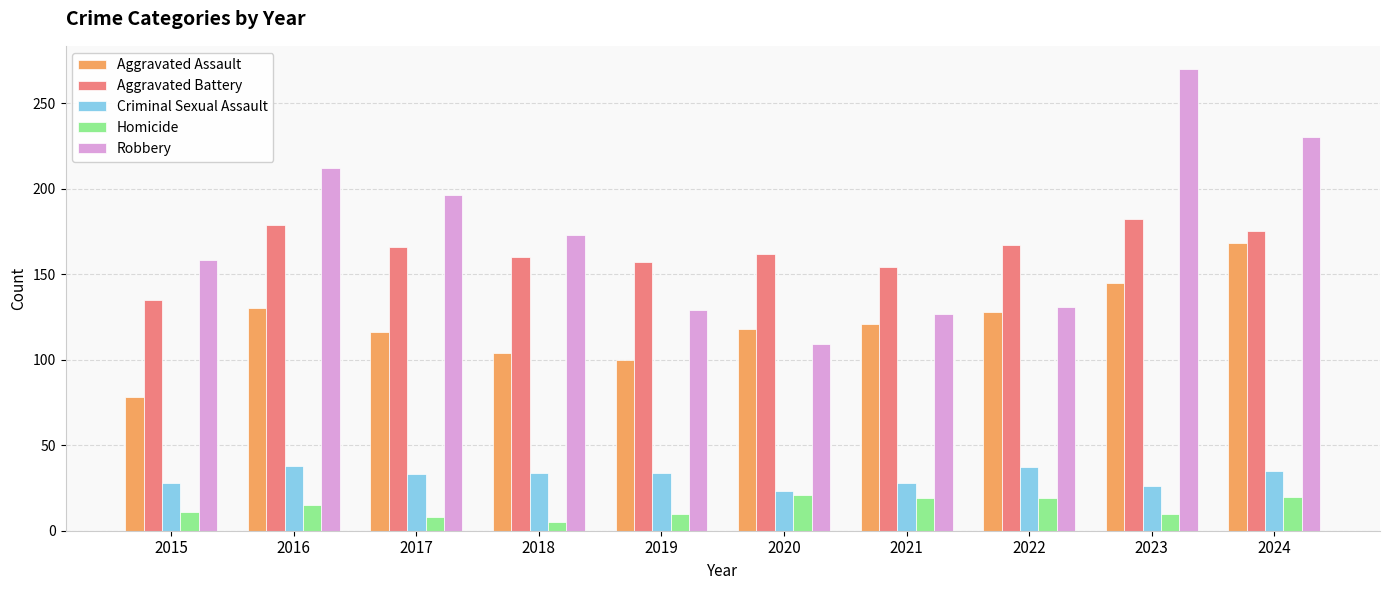

Is it true that Robbery equals 73 at 2020?

False